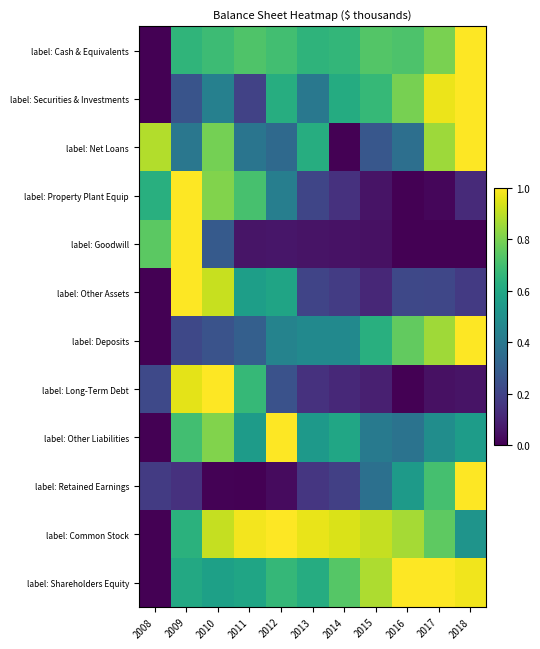

At which category does the chart reach its peak across all series?

2018